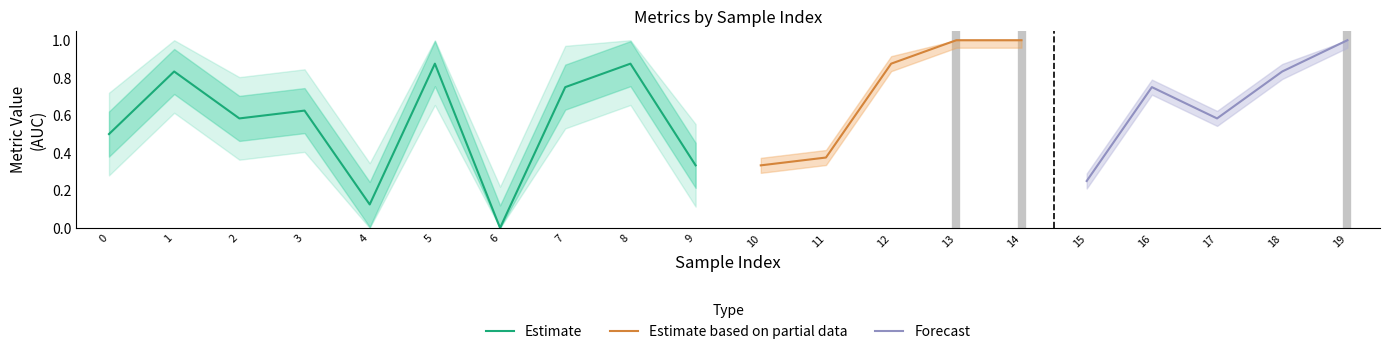

At which category is the sum across all series the highest?

13